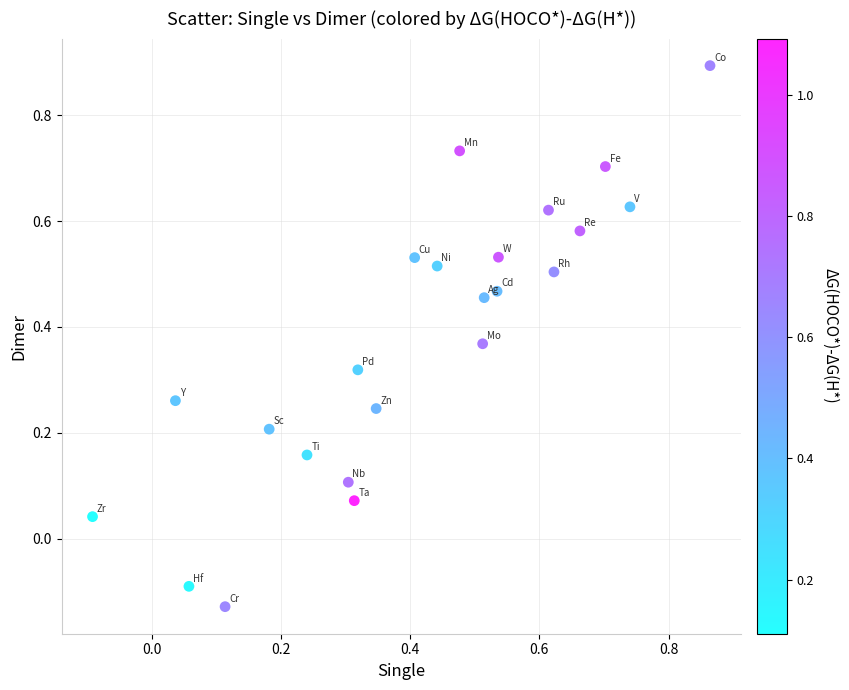

What is the range of Y values (max minus min)?

1.0